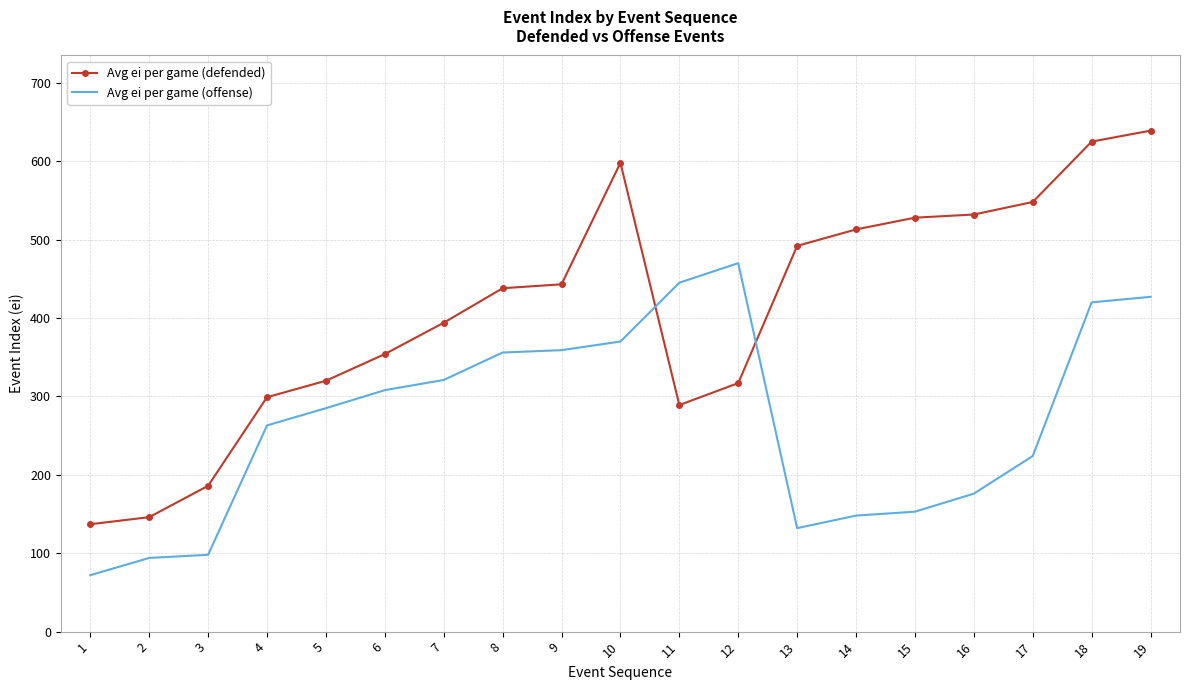

What is the difference between the highest and lowest values at 5?

35